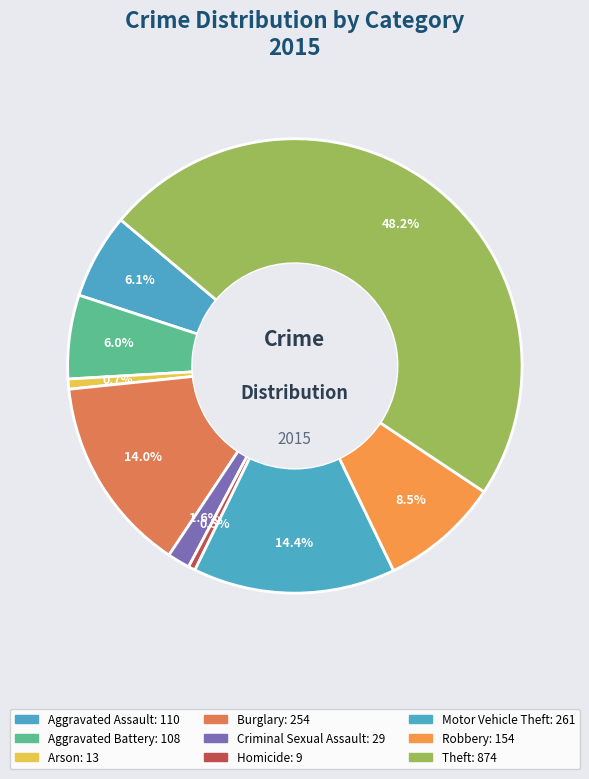

Is the sum of Aggravated Assault and Arson greater than half?

No